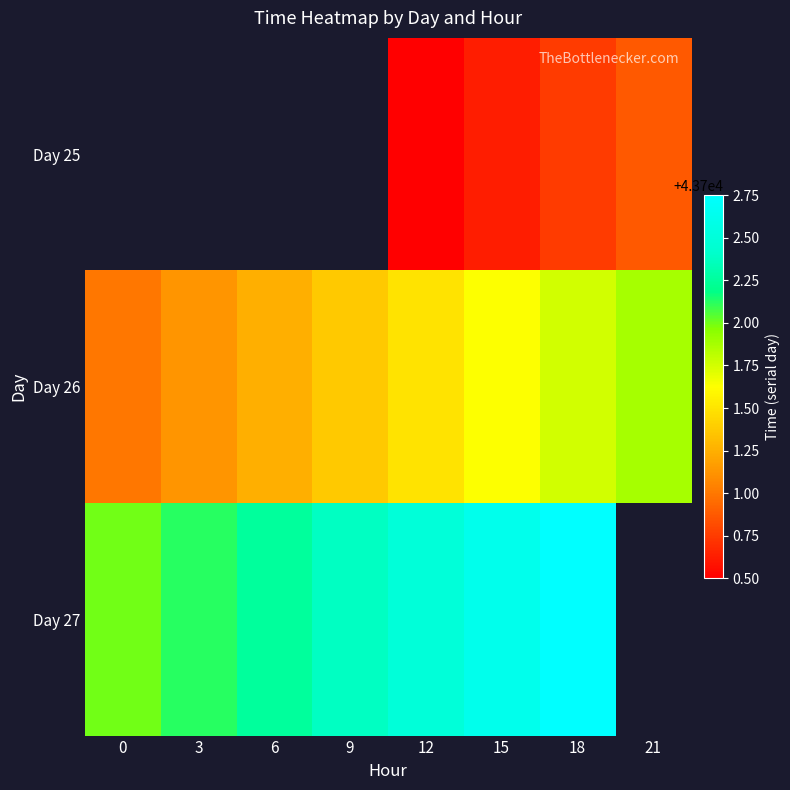

List the series in order of their peak value, lowest first.

Day 25, Day 26, Day 27